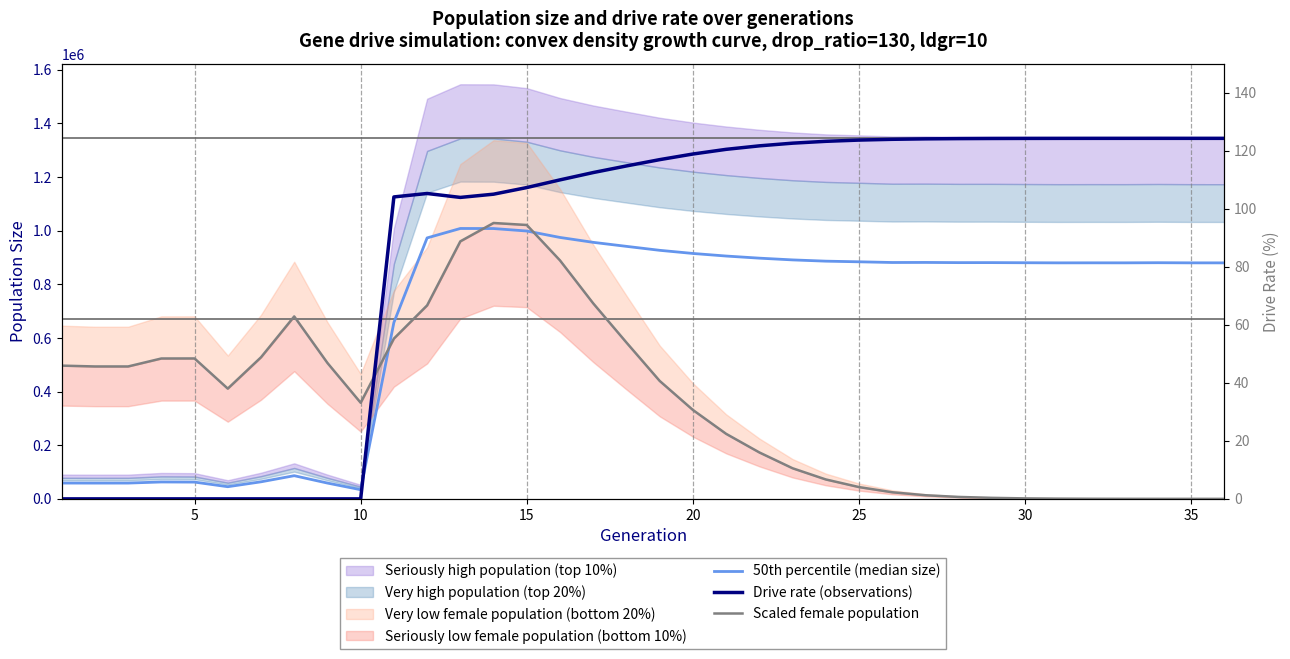

What is the average value of the 50th percentile (median size) series?

669250.5